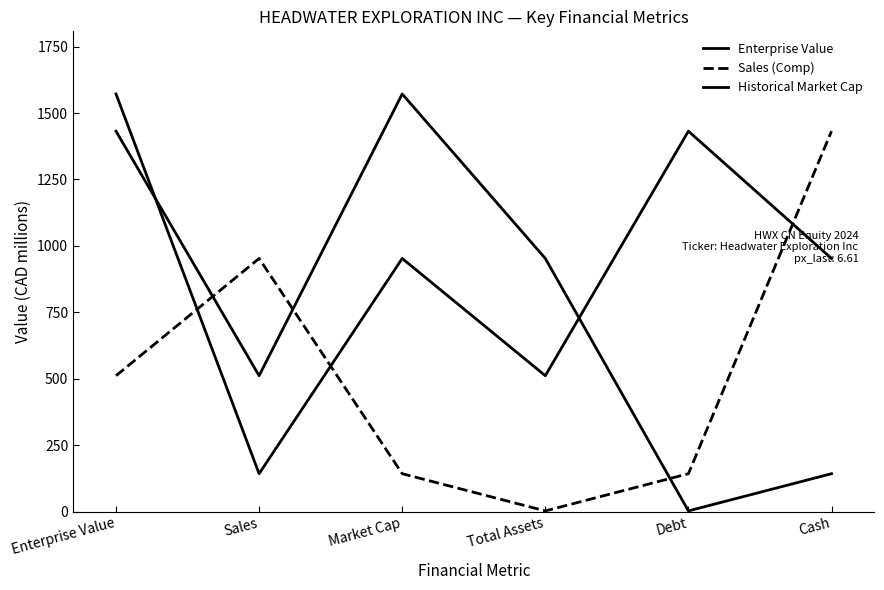

How many lines are shown in the chart?

3